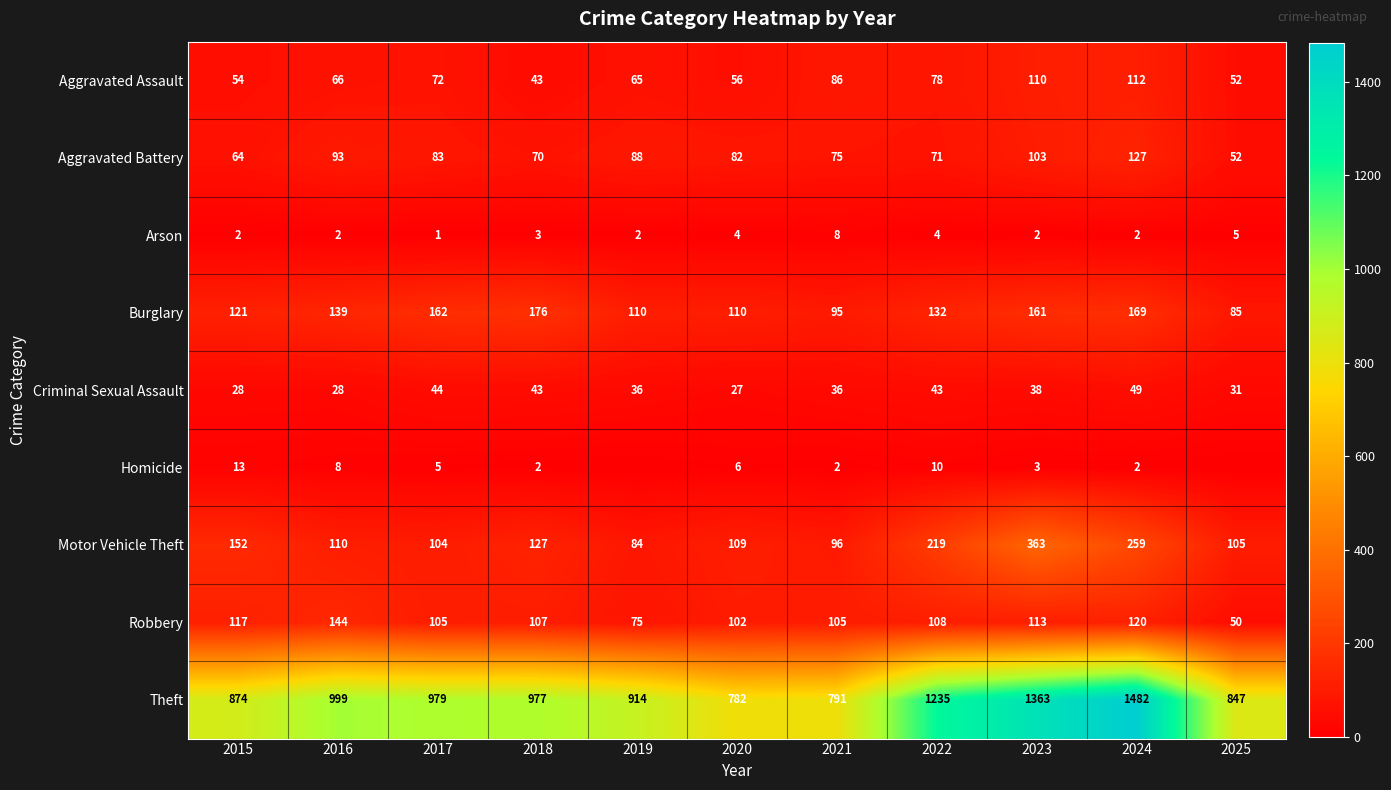

What is the total value across all series at 2017?

1555